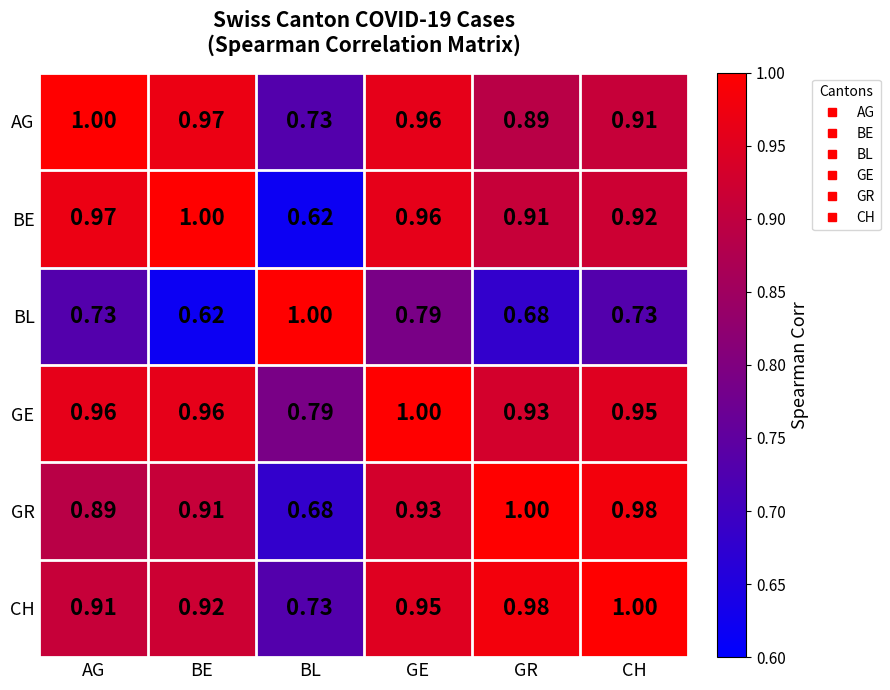

At how many categories does at least one series exceed 0?

6